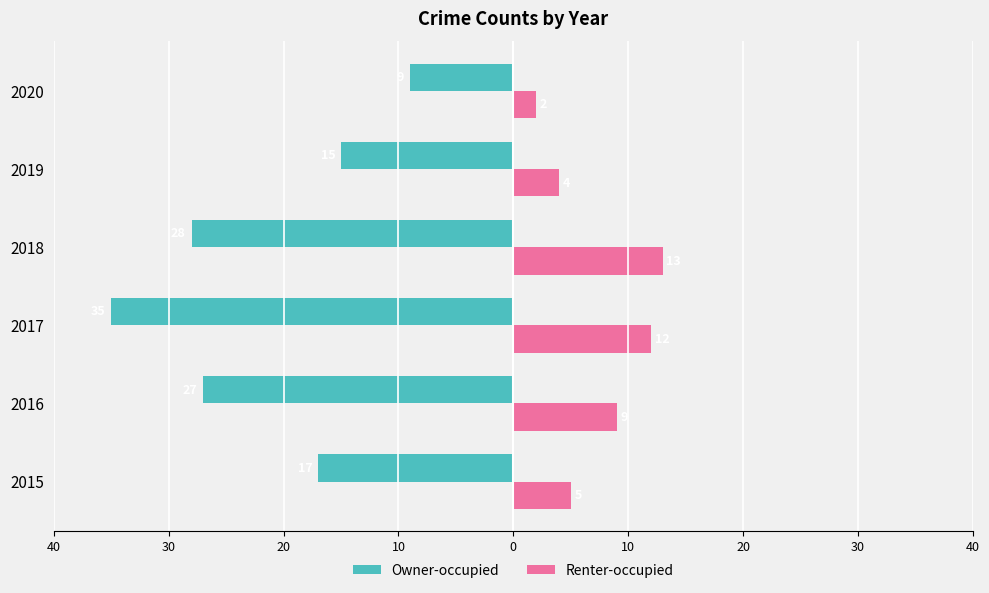

What are all the series names shown in the legend?

Owner-occupied, Renter-occupied